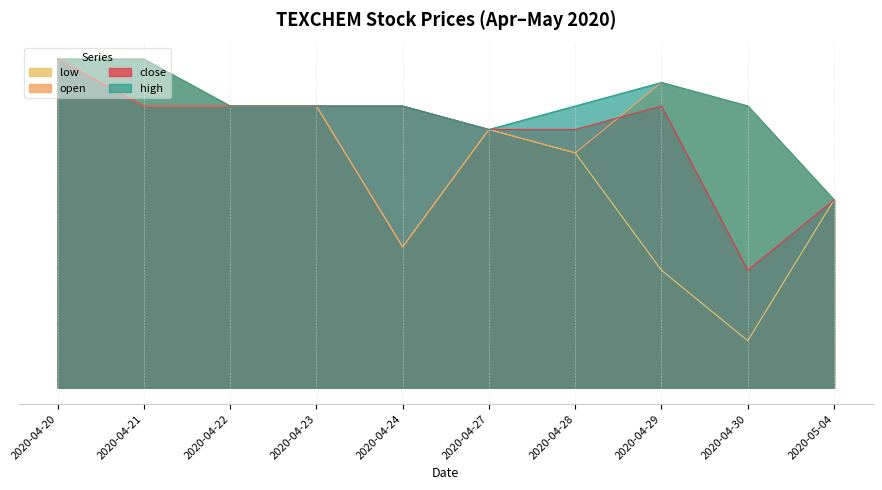

True or false: high has a value of 8.7 at 2020-04-29.

False